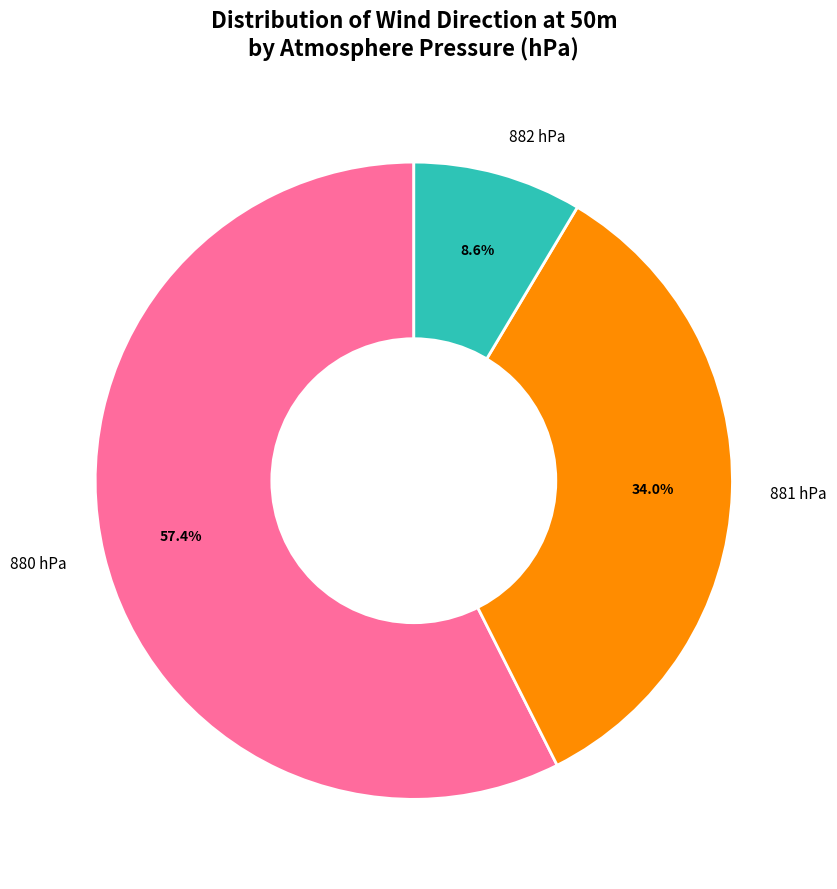

Rank the categories by value from highest to lowest.

880 hPa, 881 hPa, 882 hPa